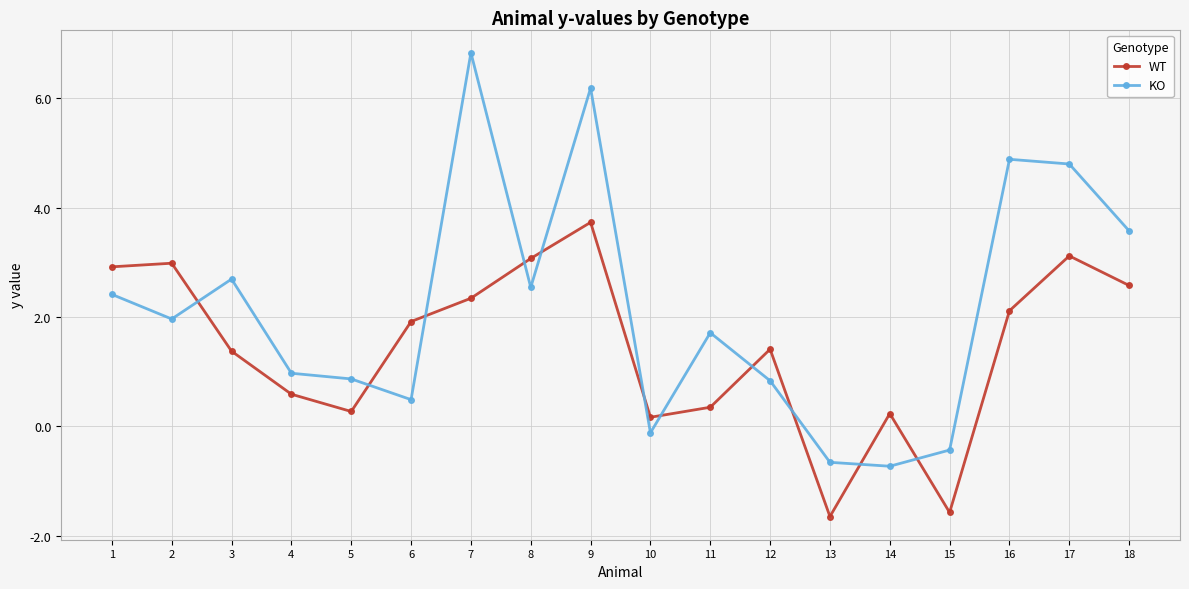

Which series has the largest range (max minus min)?

KO